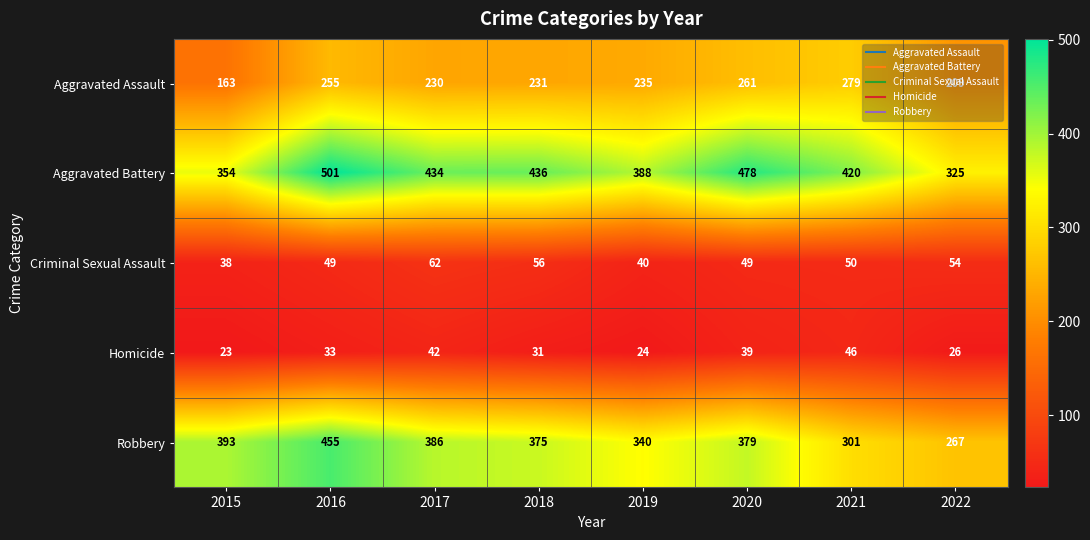

Is it true that Aggravated Battery equals 584 at 2017?

False